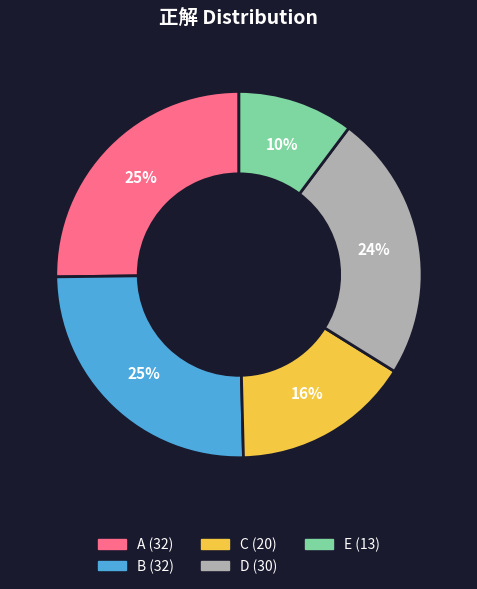

Combined, do D and E account for over 50%?

No